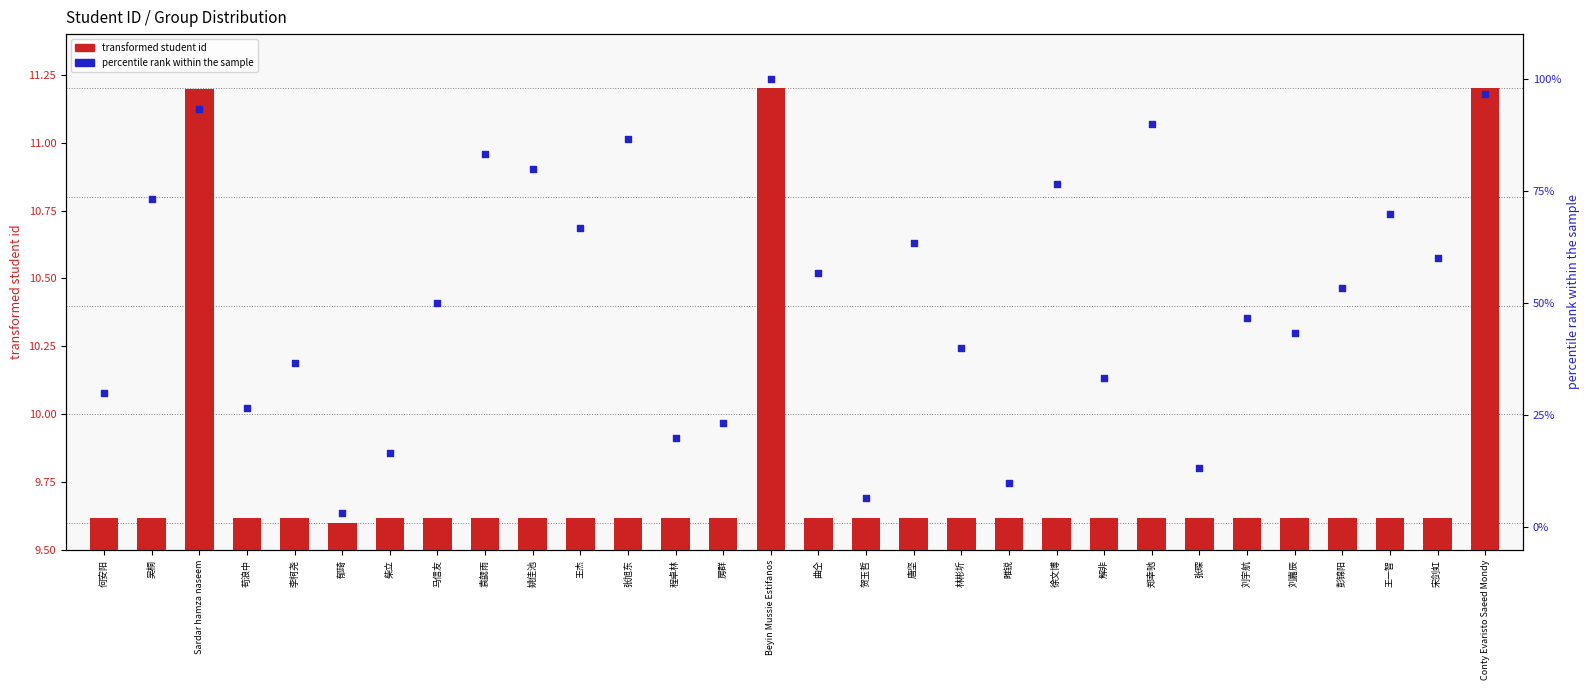

Which series reaches the minimum Y coordinate?

percentile rank within the sample